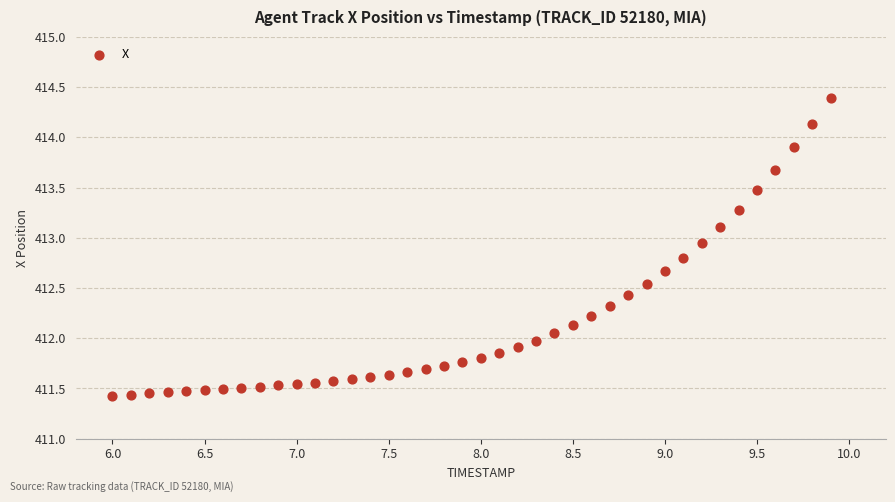

What is the range of Y values (max minus min)?

3.0